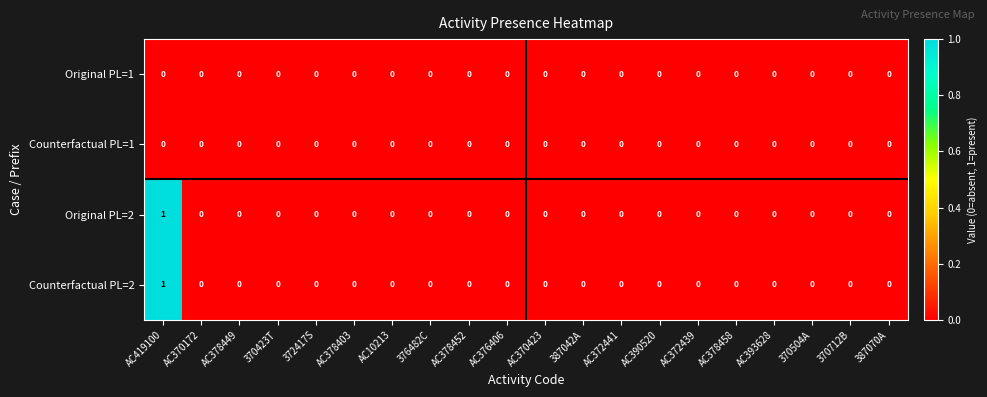

How many Counterfactual PL=2 values are between 0 and 1?

20